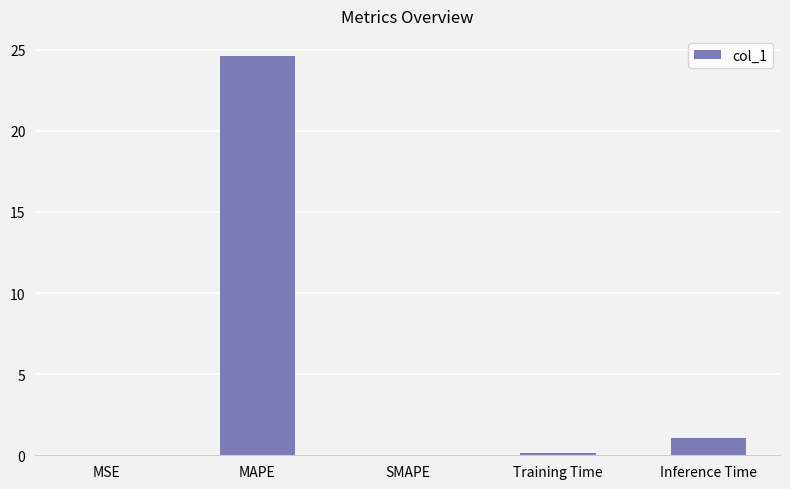

Which label corresponds to the largest value in the chart?

MAPE